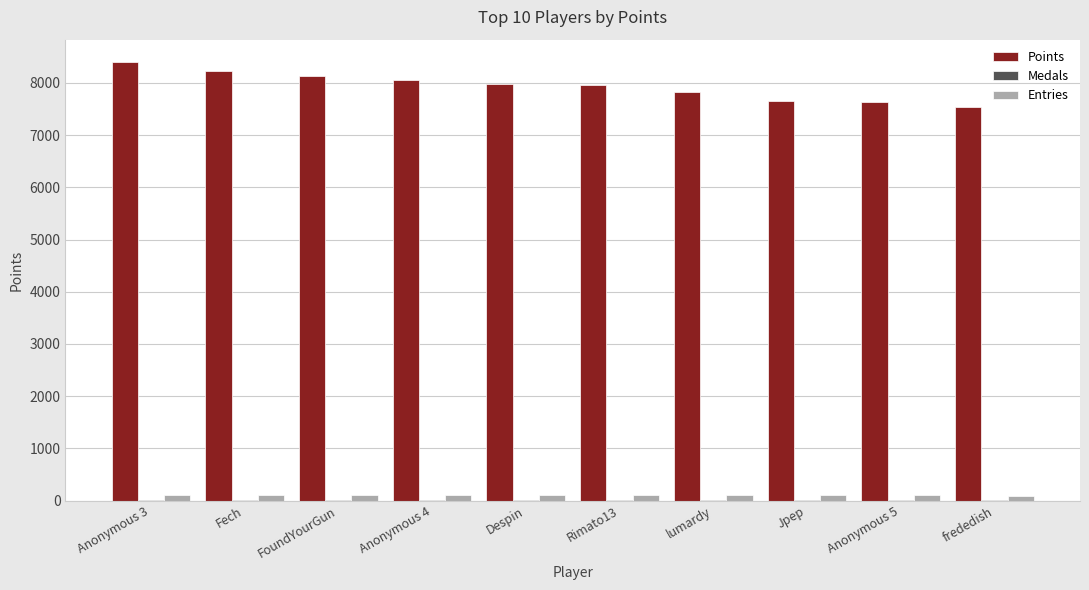

Which category has the highest value in the Points series?

Anonymous 3